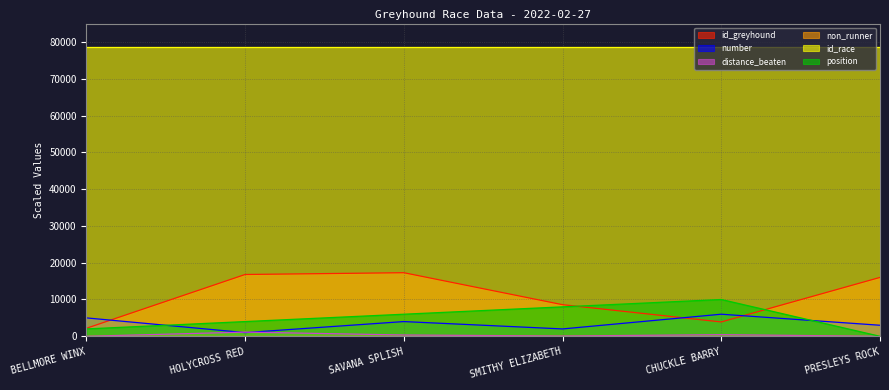

True or false: id_greyhound has a value of 8588.0 at SMITHY ELIZABETH.

True